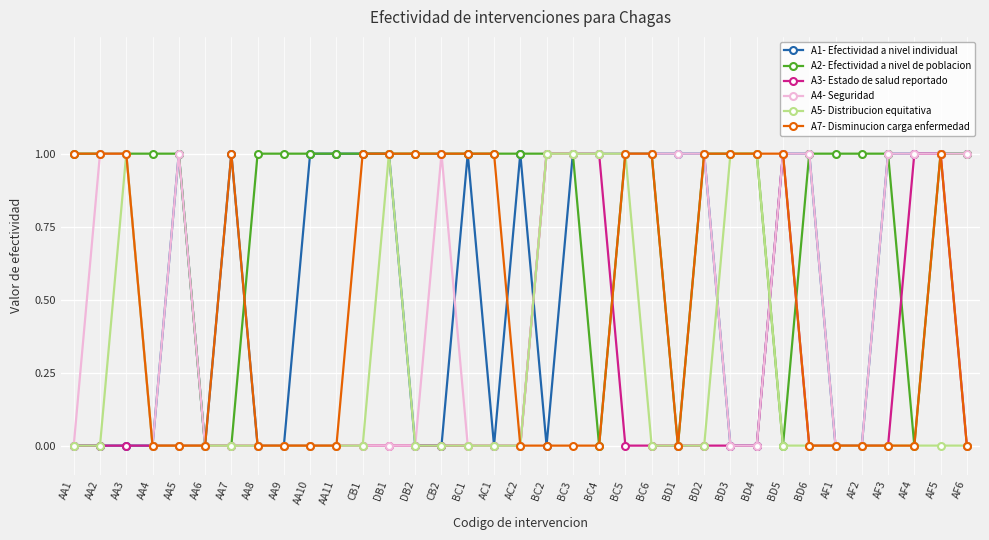

True or false: A1- Efectividad a nivel individual has more than 0 points higher than both neighbors.

True